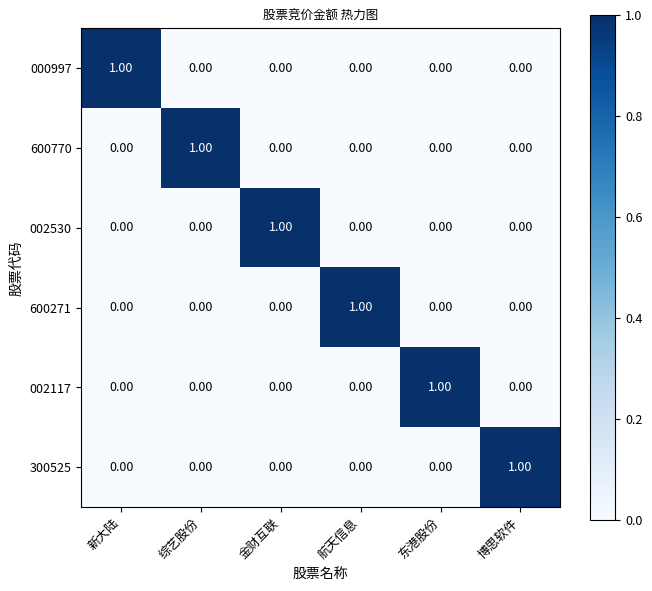

Which category has the highest value in the 300525 series?

博思软件